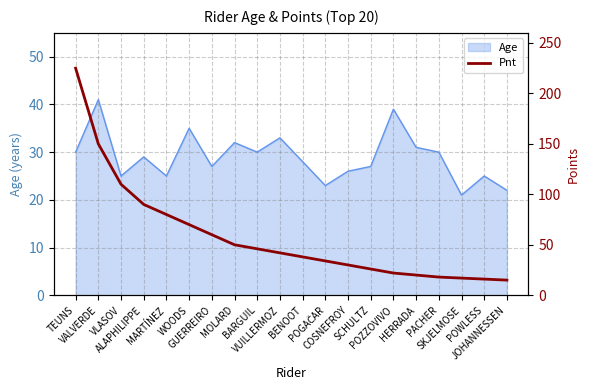

What is the label of the 17th point from the left?

PACHER